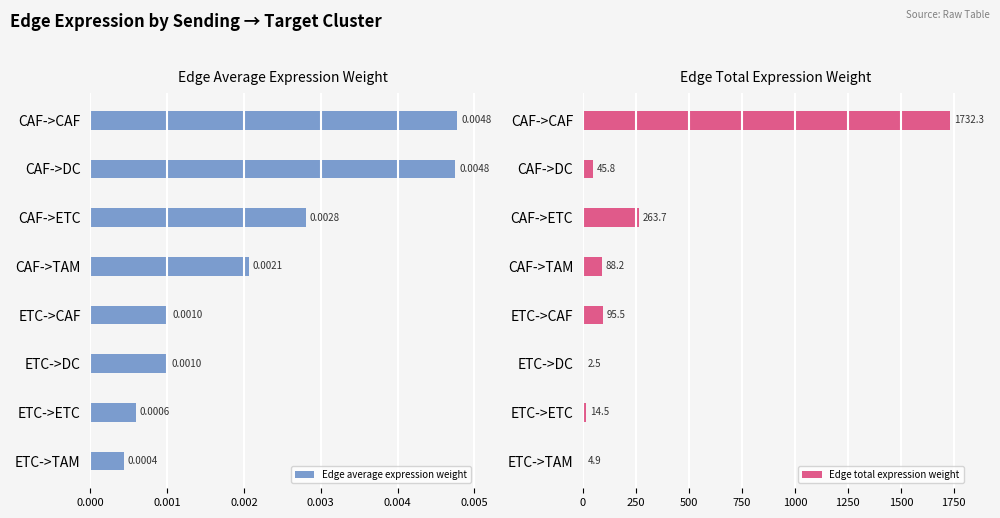

Which series has the largest total across all categories?

Edge total expression weight